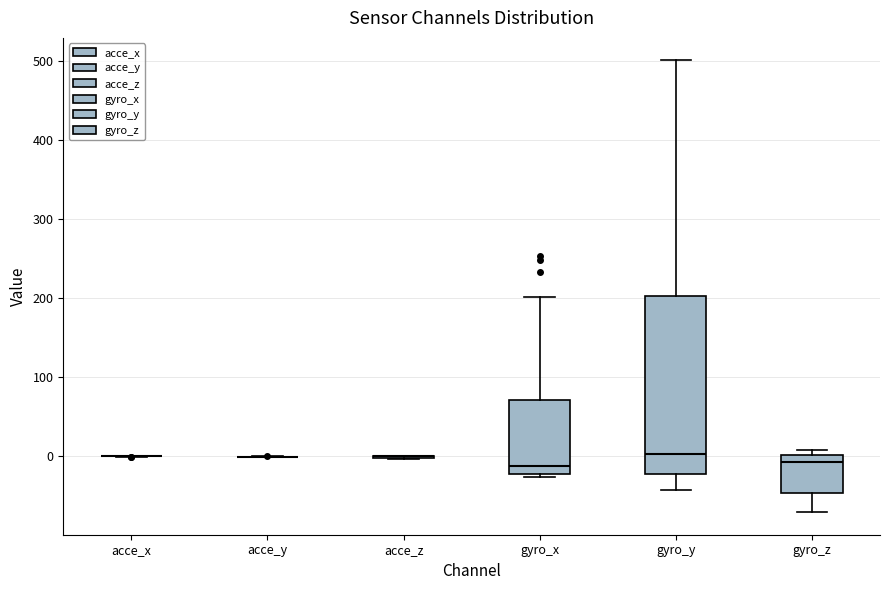

Reading left to right, transcribe this box plot: for each box, give where its median line is, the range the box spans, and where its two whiskers end, as read against the y-axis. The values are not printed on the chart, so give them approximately, as read against the axis.

acce_x: box collapsed to a line at 0, whiskers 0 to 0
acce_y: box collapsed to a line at 0, whiskers 0 to 0
acce_z: box collapsed to a line at 0, whiskers 0 to 0
gyro_x: median -10, box -20 to 70, whiskers -30 to 200
gyro_y: median 0, box -20 to 200, whiskers -40 to 500
gyro_z: median -10, box -50 to 0, whiskers -70 to 10